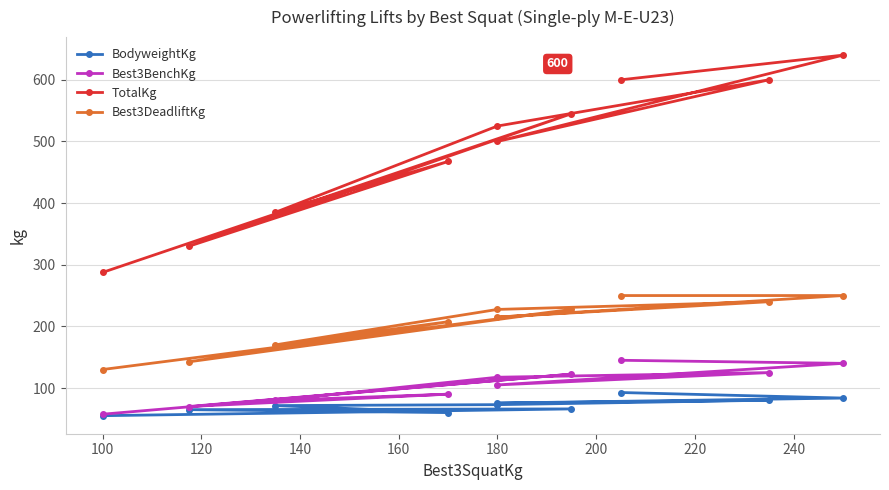

Is the value of Best3BenchKg at 260 greater than the value of BodyweightKg at 180?

Yes